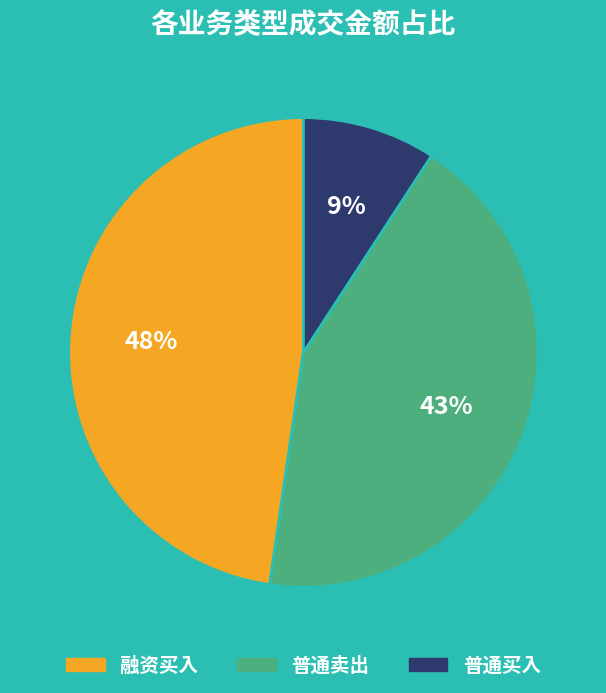

To the nearest percent, what is the difference between the largest and smallest slice percentages?

39%